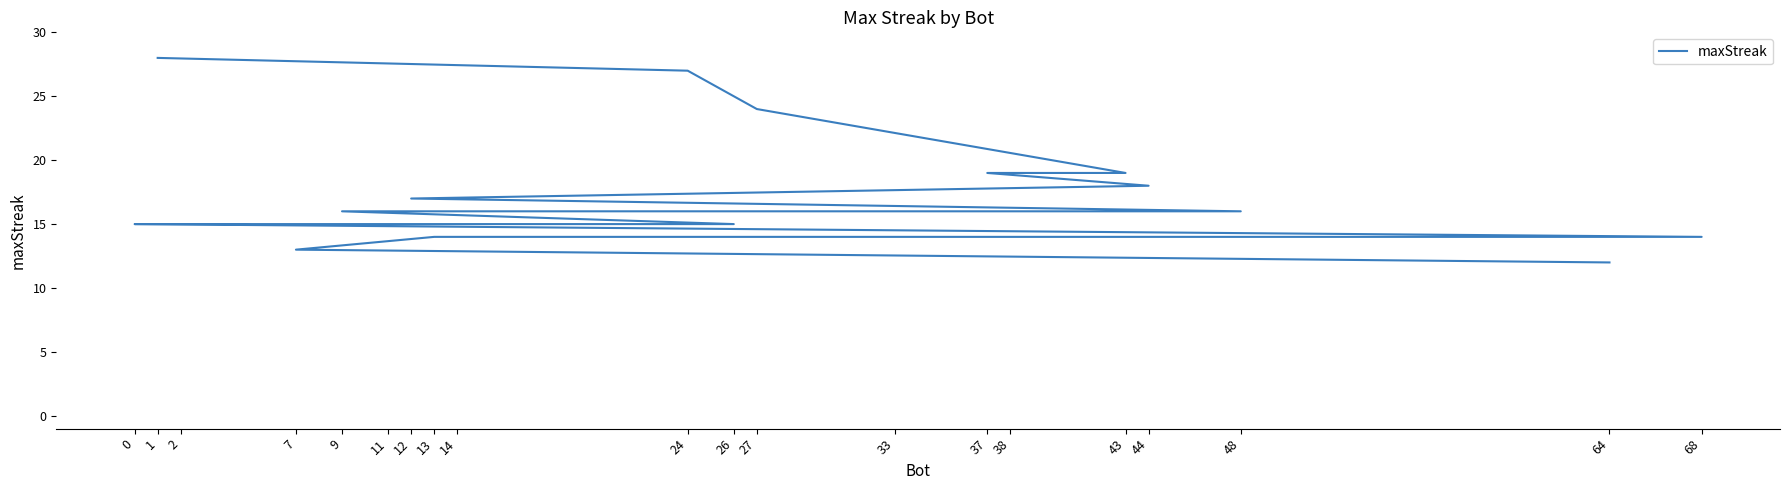

The chart shows a value of 8 at 12. True or false?

False